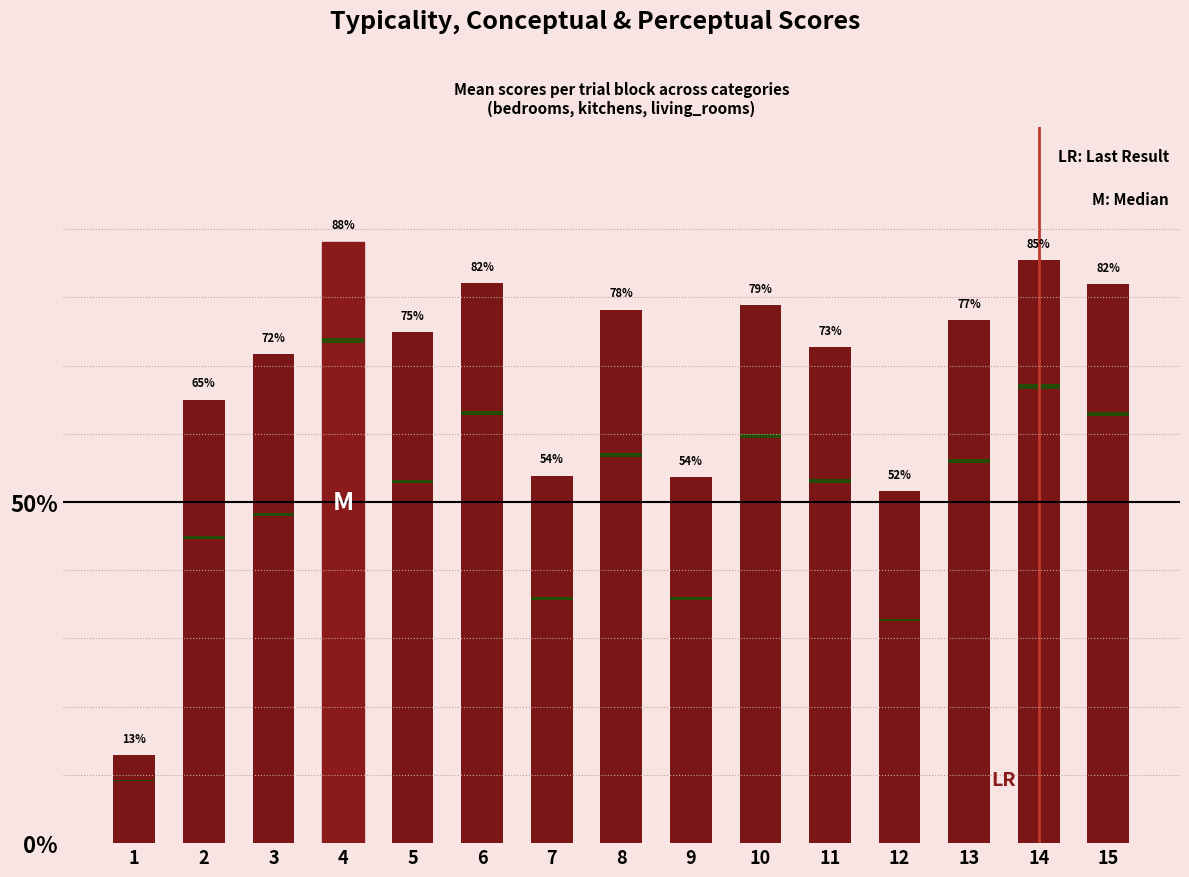

Is it true that typicality equals 85.5 at 14?

True